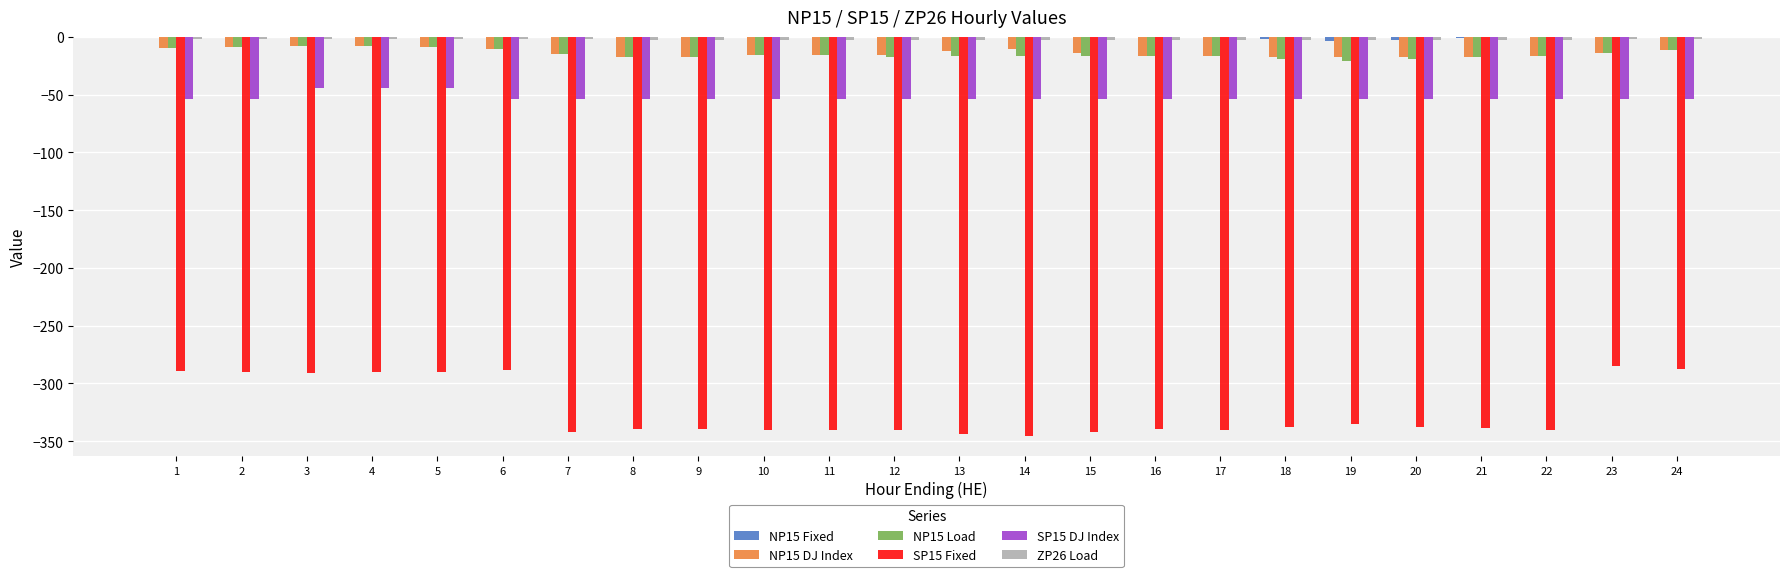

Which series has the largest range (max minus min)?

SP15 Fixed